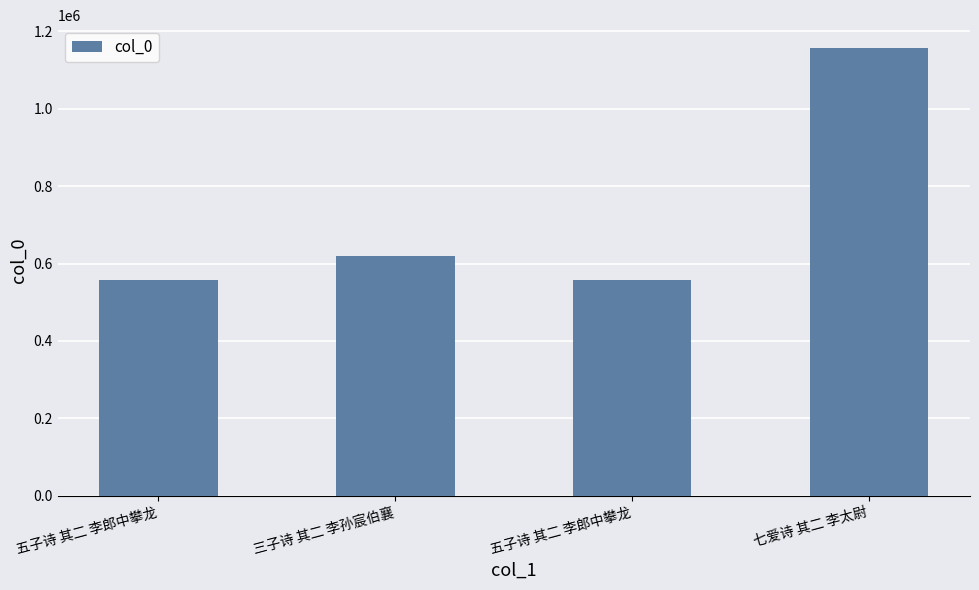

Does the chart contain stacked bars?

No